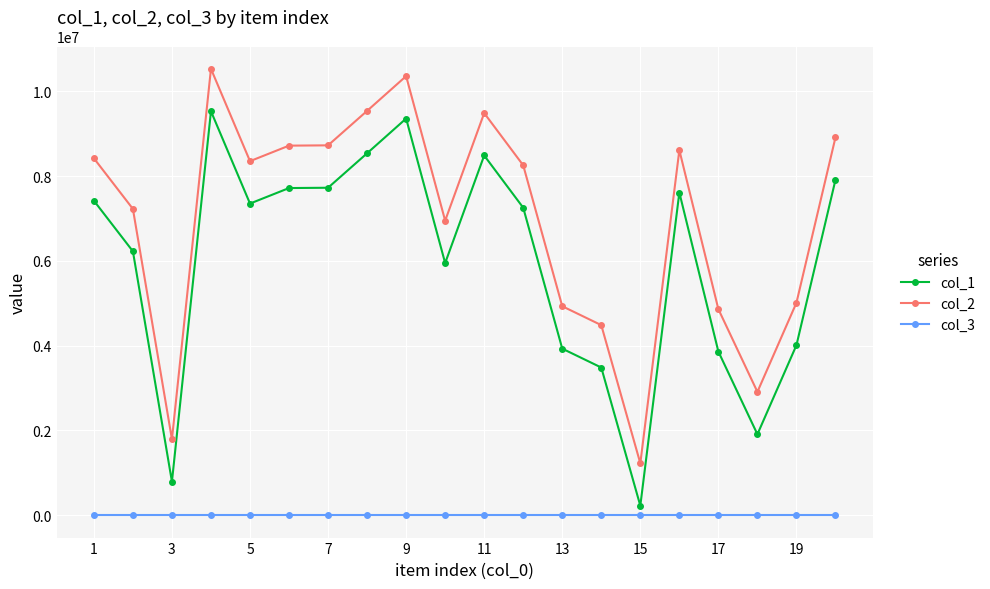

True or false: col_3 and col_2 cross at least once.

False